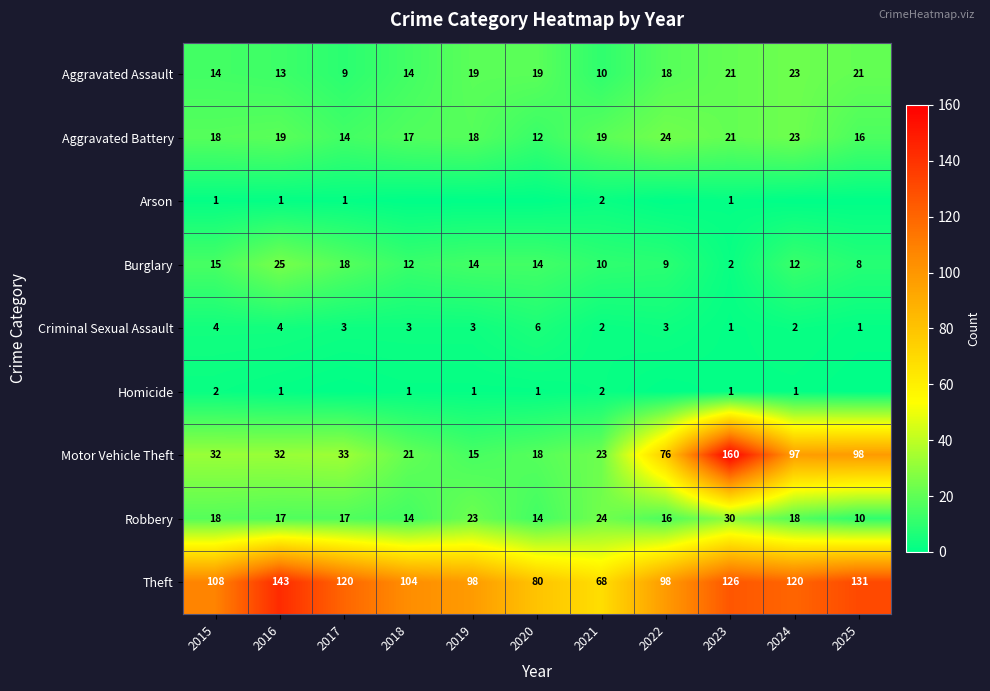

What is the total value across all series at 2022?

244